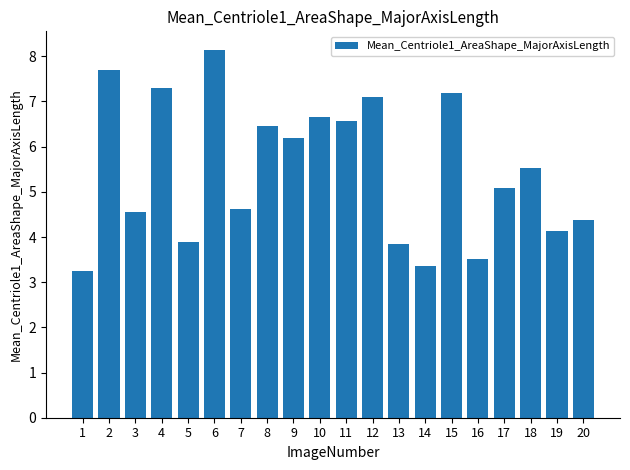

What is the difference between the values at 8 and 5?

2.6